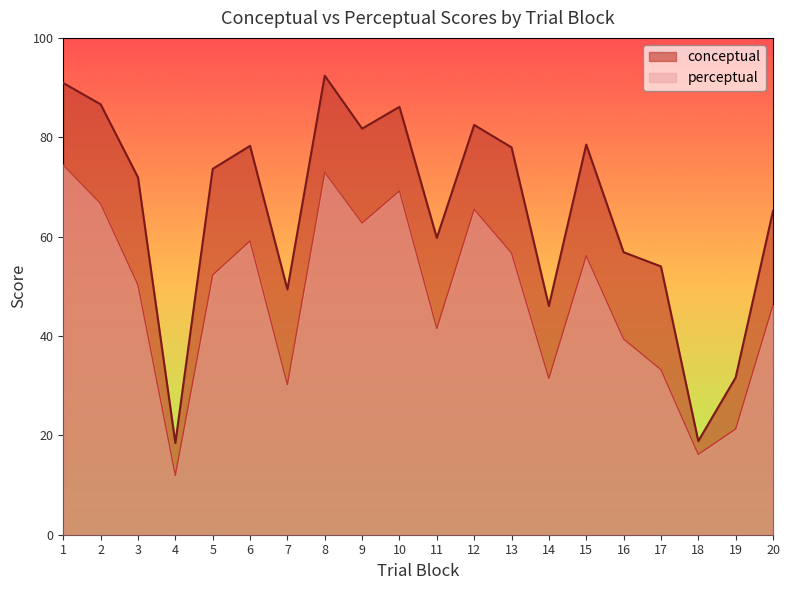

What are all the series names shown in the legend?

conceptual, perceptual